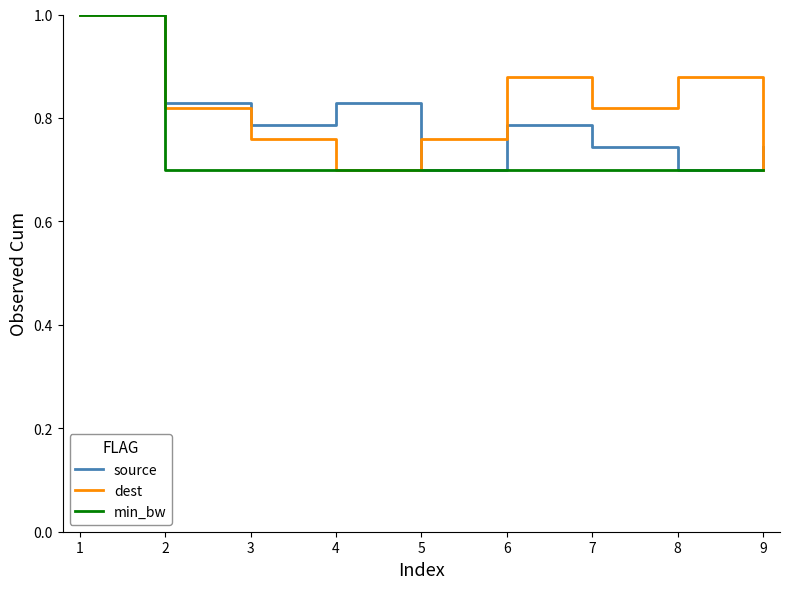

What is the greatest value displayed?

1.0